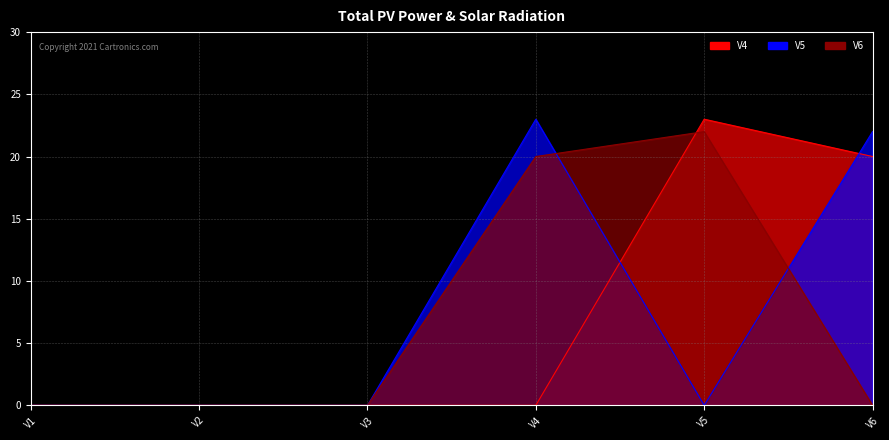

How many intersections are there between V4 and V6?

1